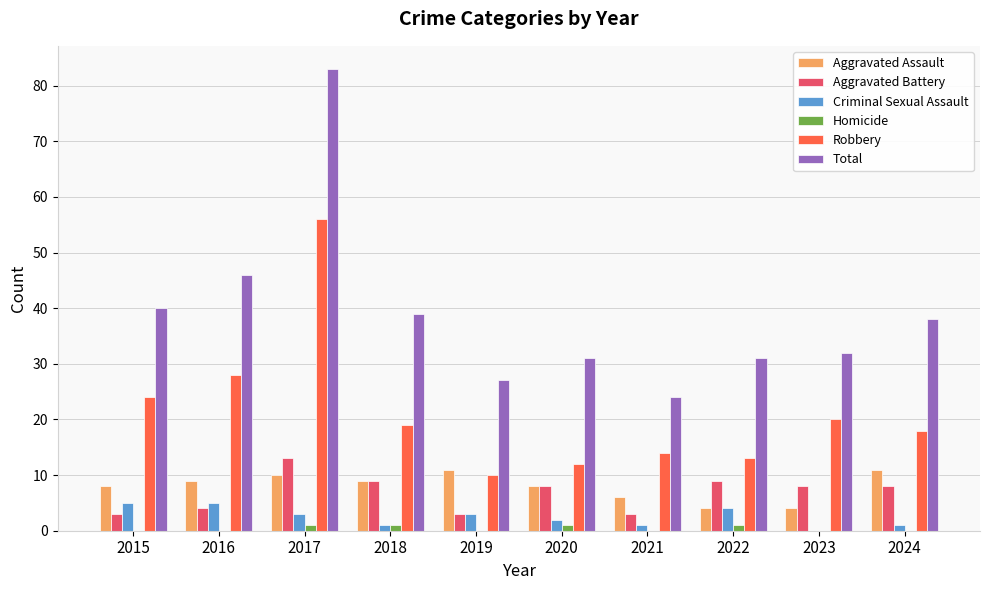

Reading left to right, extract all data points from this chart.

Aggravated Assault: 2015=8	2016=9	2017=10	2018=9	2019=11	2020=8	2021=6	2022=4	2023=4	2024=11
Aggravated Battery: 2015=3	2016=4	2017=13	2018=9	2019=3	2020=8	2021=3	2022=9	2023=8	2024=8
Criminal Sexual Assault: 2015=5	2016=5	2017=3	2018=1	2019=3	2020=2	2021=1	2022=4	2023=0	2024=1
Homicide: 2015=0	2016=0	2017=1	2018=1	2019=0	2020=1	2021=0	2022=1	2023=0	2024=0
Robbery: 2015=24	2016=28	2017=56	2018=19	2019=10	2020=12	2021=14	2022=13	2023=20	2024=18
Total: 2015=40	2016=46	2017=83	2018=39	2019=27	2020=31	2021=24	2022=31	2023=32	2024=38